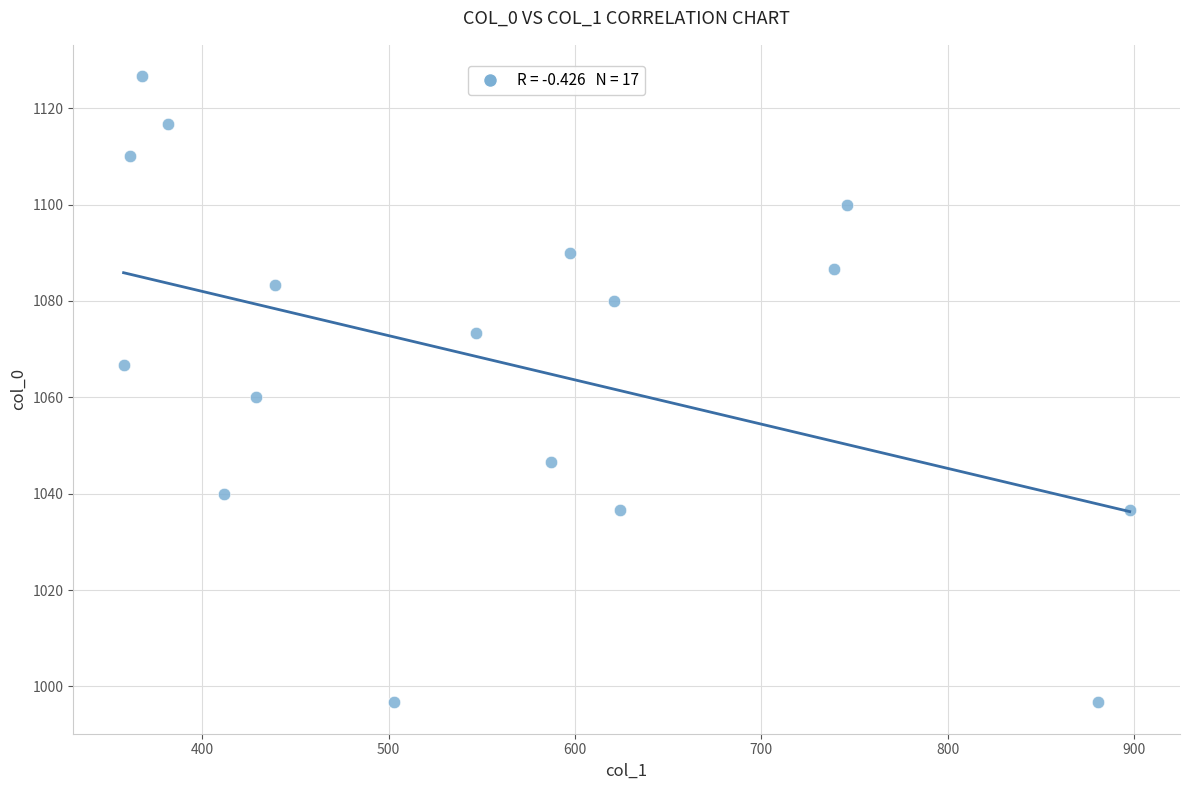

What is the range of Y values (max minus min)?

130.0